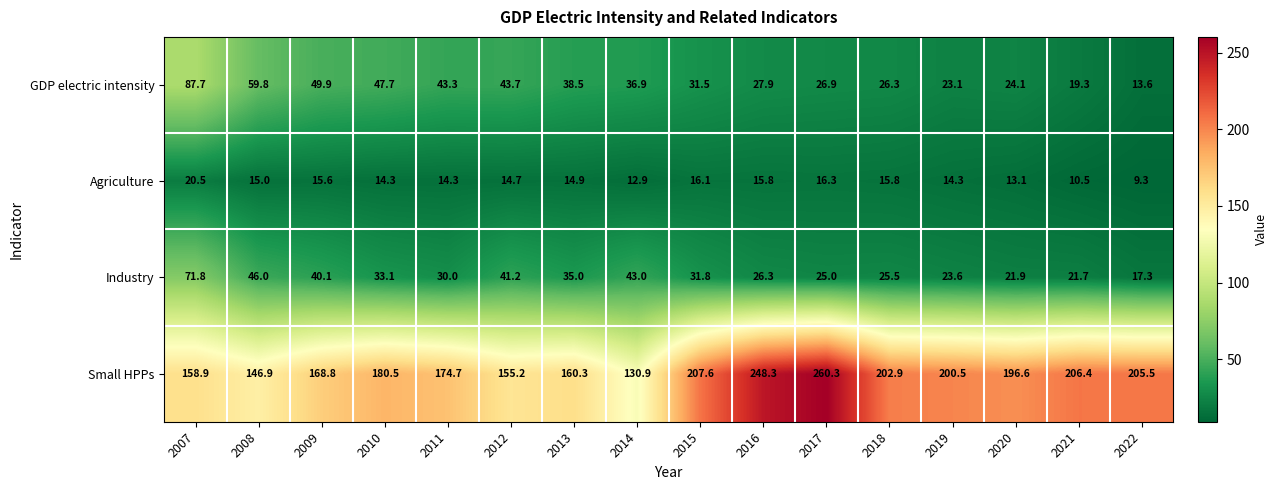

Is it true that GDP electric intensity equals 27.7 at 2021?

False